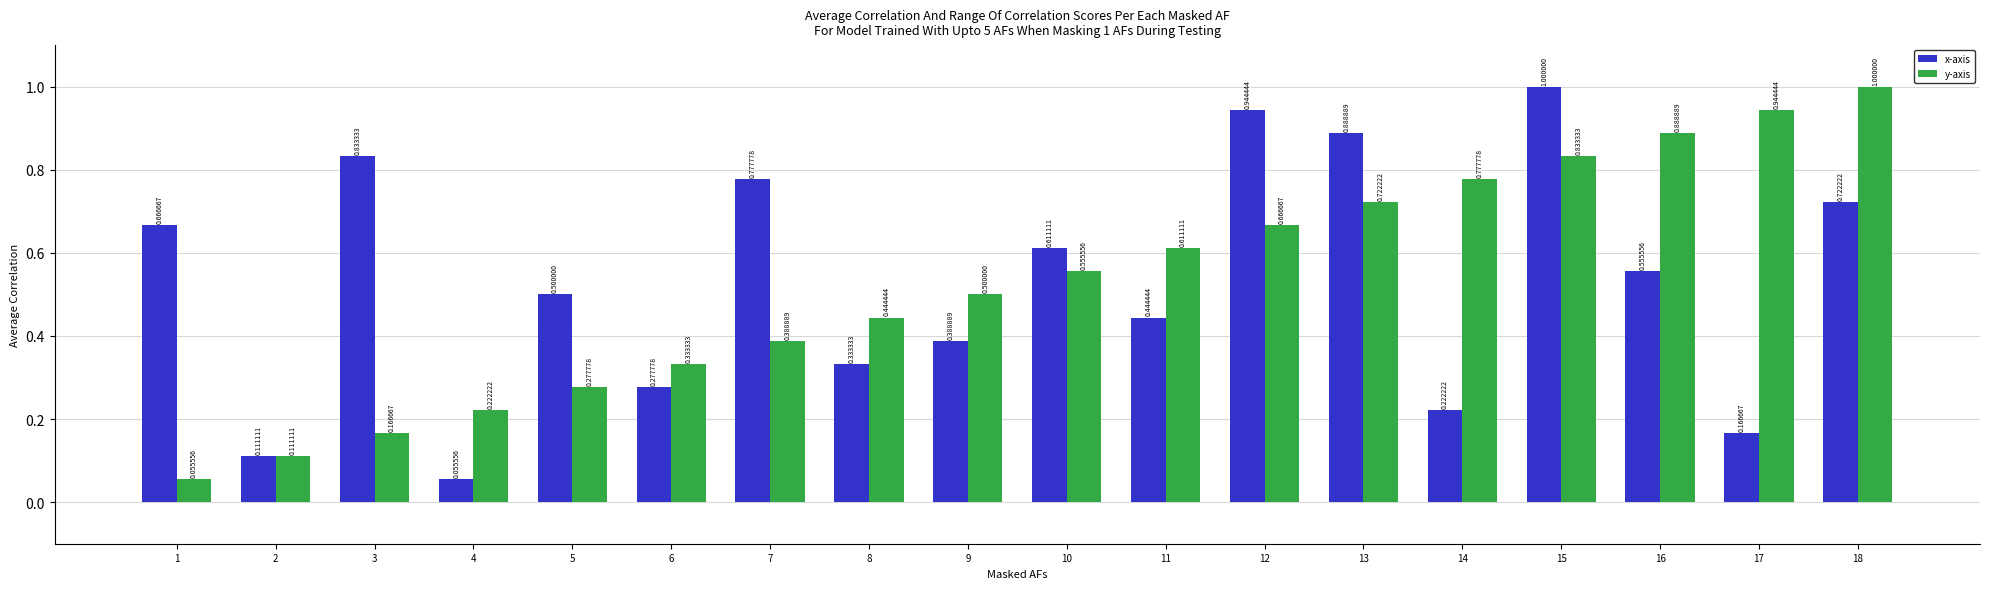

How many bars are there in each group?

2